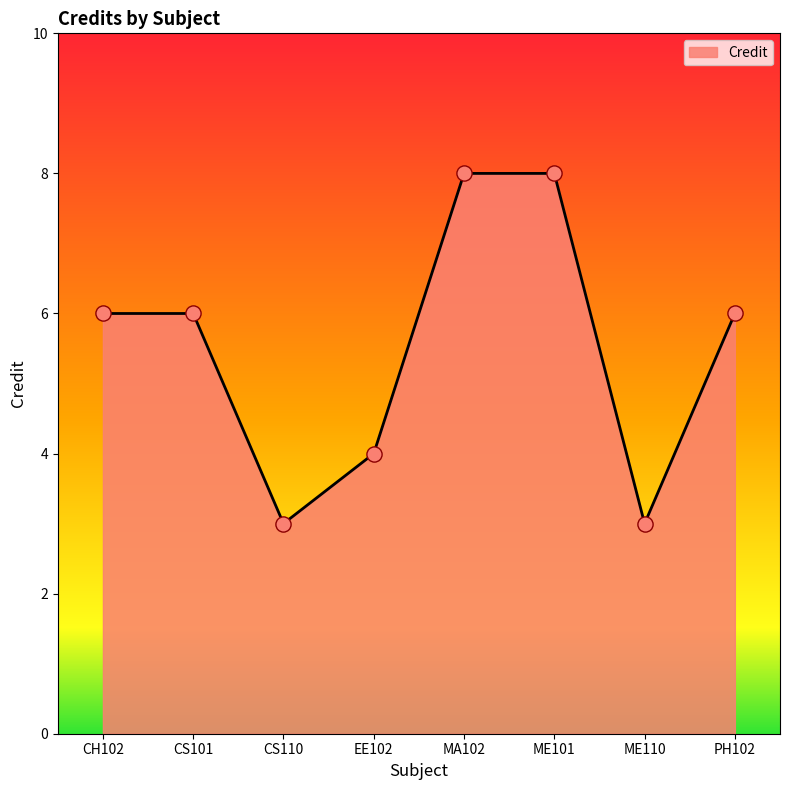

What is the change in value from CH102 to MA102?

+2